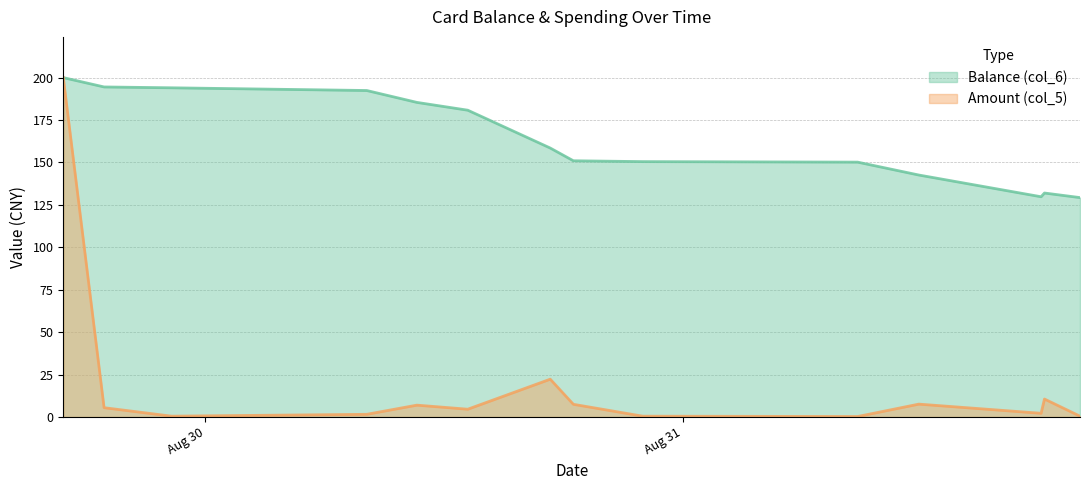

How many data points does each series have?

14